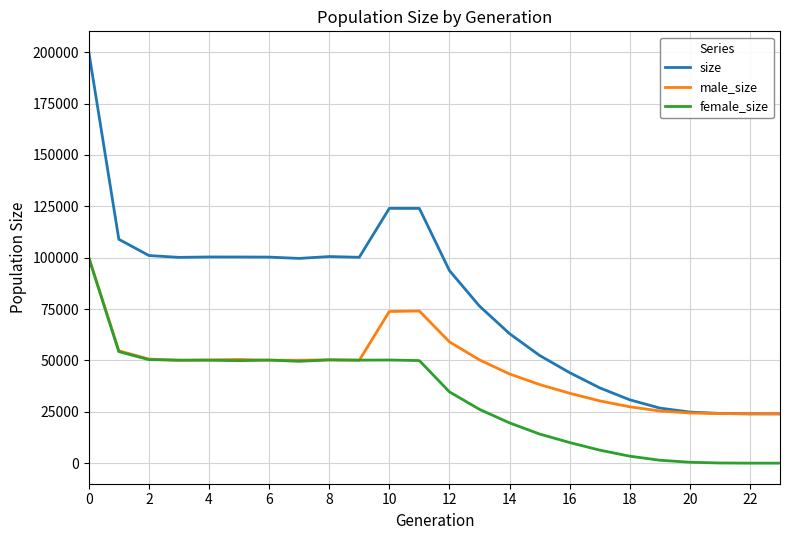

What is the maximum value shown in the chart?

200154